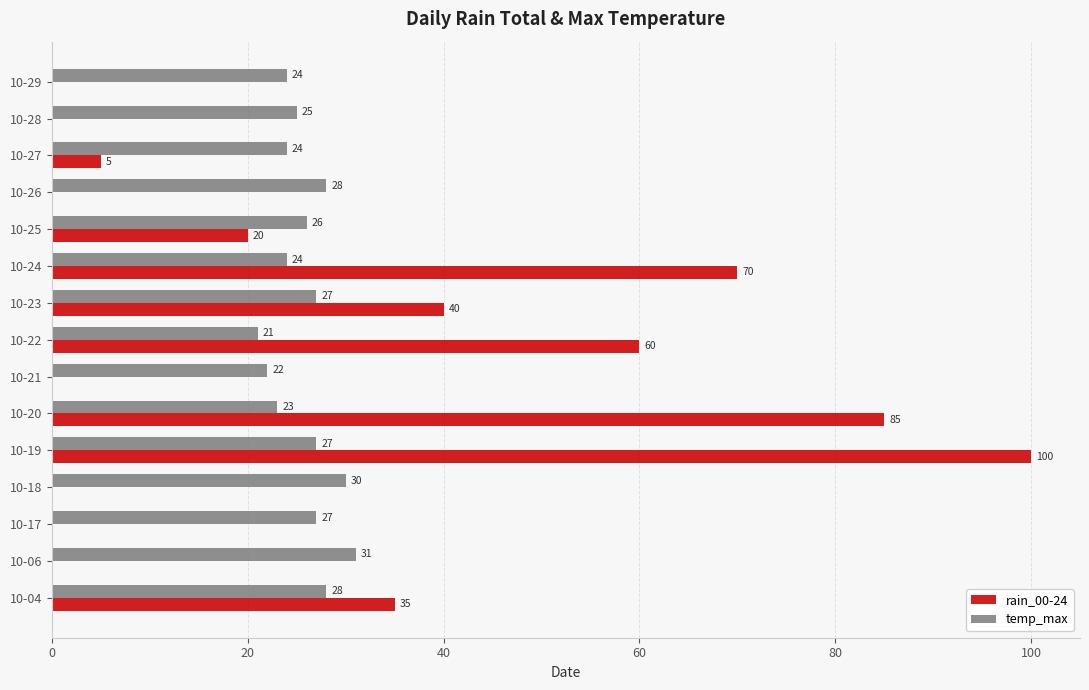

What is the sum of the rain_00-24 values at 10-19 and 10-23?

140